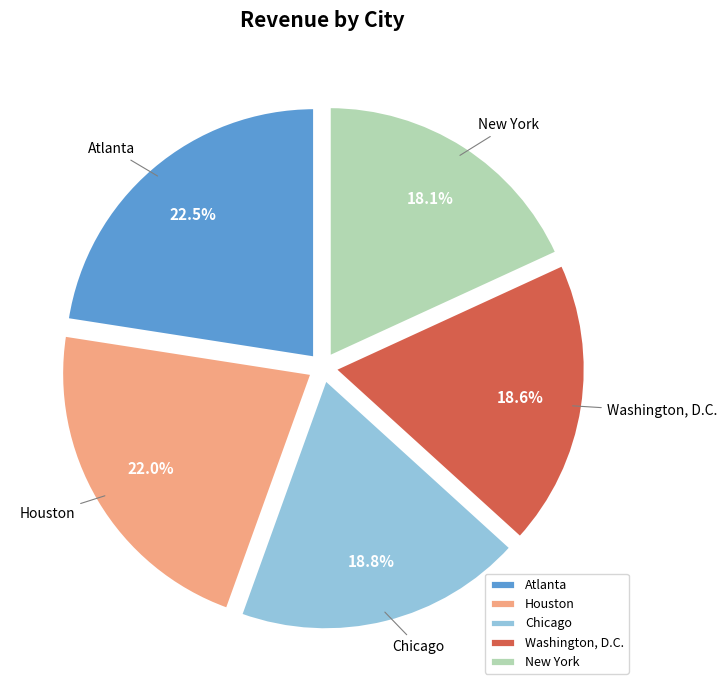

What is the largest slice in the pie chart?

Atlanta